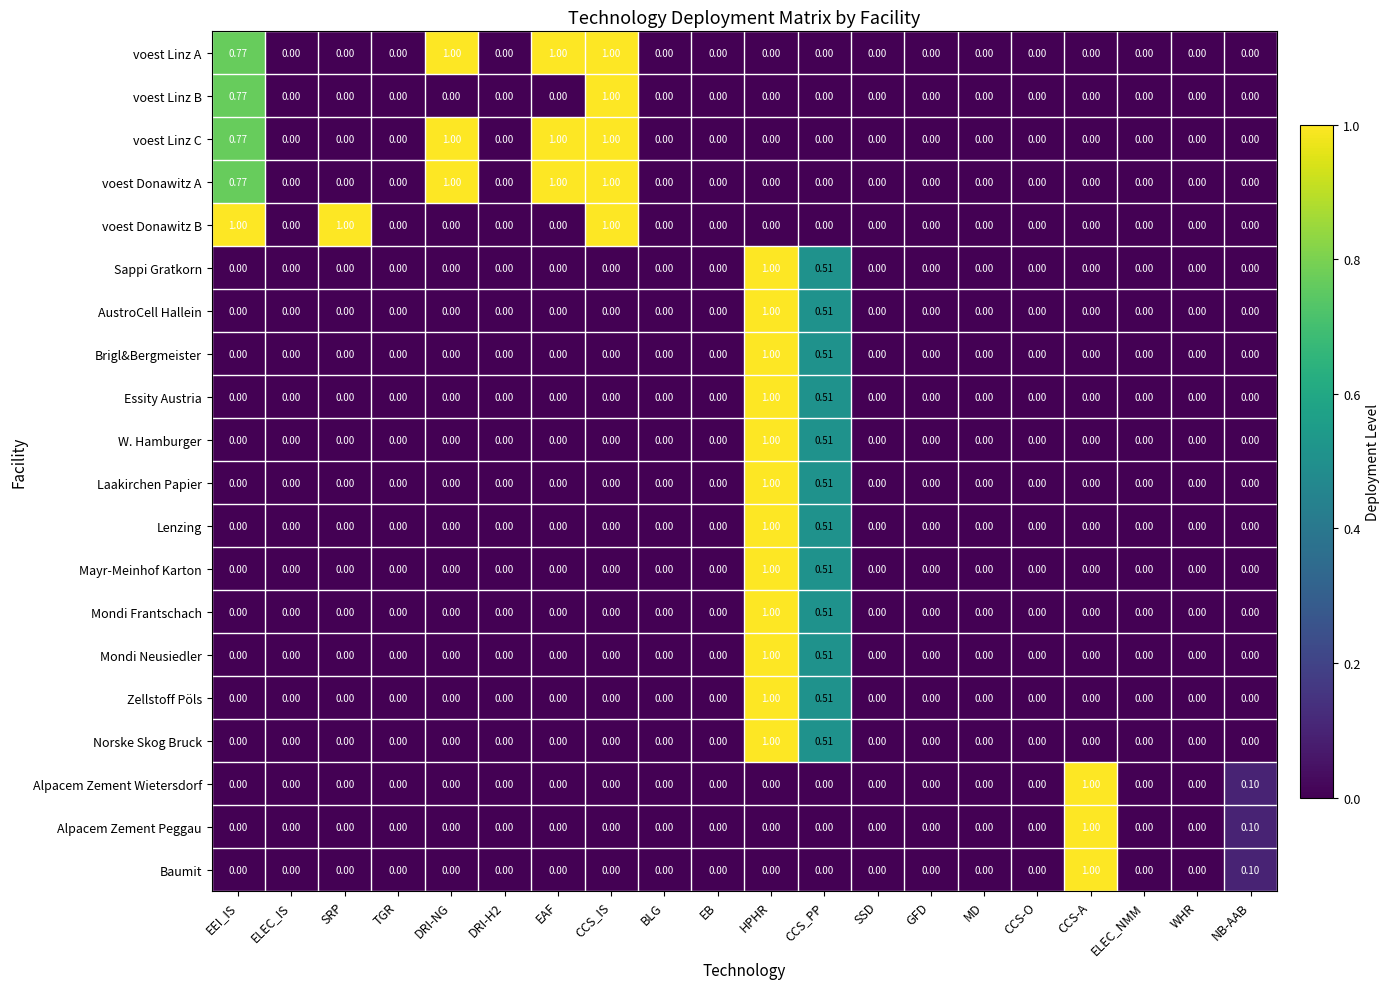

At which category is the sum across all series the highest?

HPHR